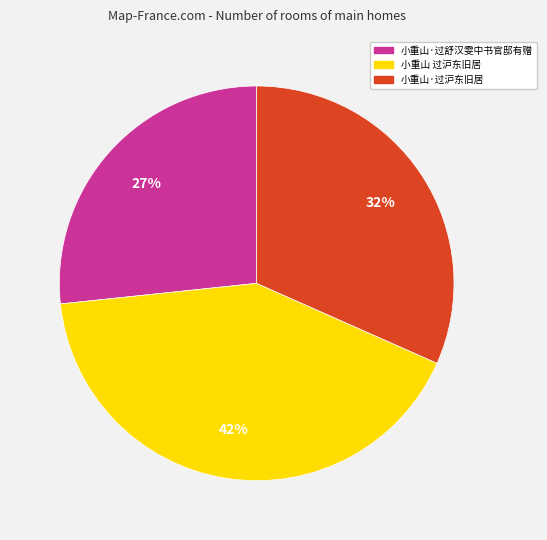

Is there a majority slice in this chart?

No